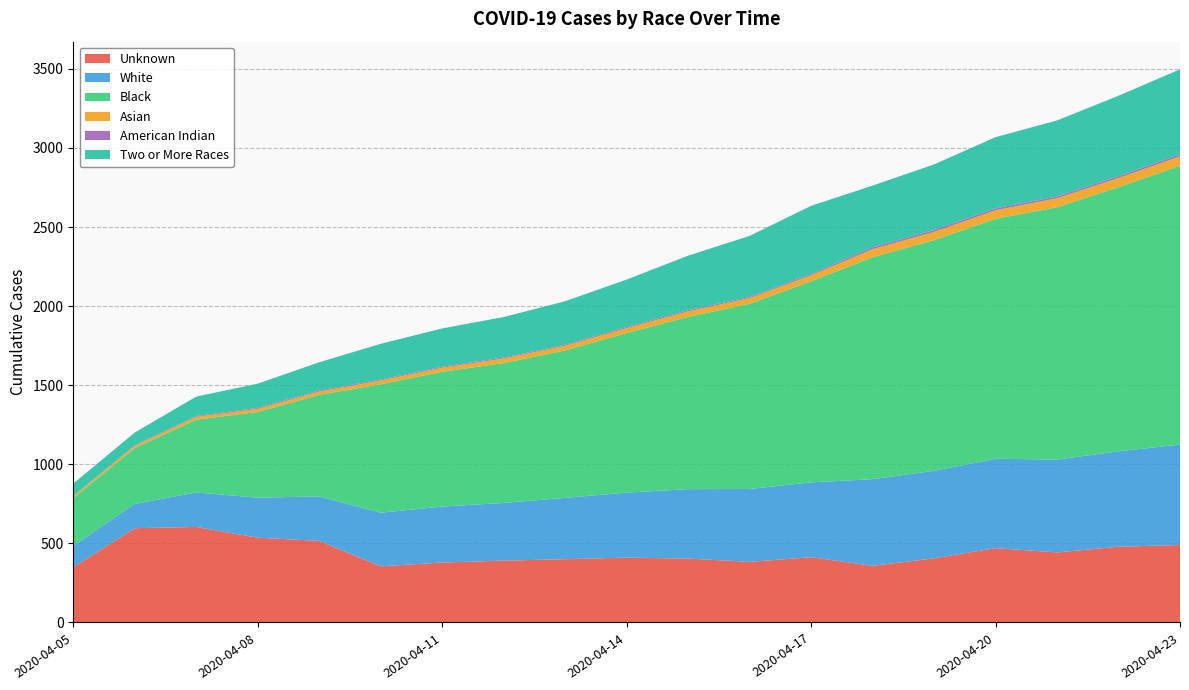

Reading right to left, transcribe all the data shown in this chart.

Unknown: 490	479	443	470	406	358	413	383	404	410	400	391	379	355	516	536	604	596	349
White: 635	603	587	565	553	548	473	461	439	411	388	365	354	339	281	253	218	154	135
Black: 1762	1670	1595	1517	1458	1403	1271	1171	1089	1009	932	884	852	812	642	542	460	353	303
Asian: 60	58	57	54	52	51	38	36	35	31	30	29	26	24	21	20	18	14	12
American Indian: 12	12	11	12	12	12	8	7	7	7	6	6	6	6	6	6	5	4	1
Two or More Races: 538	508	481	450	415	390	431	386	345	300	275	256	242	226	179	153	123	80	78